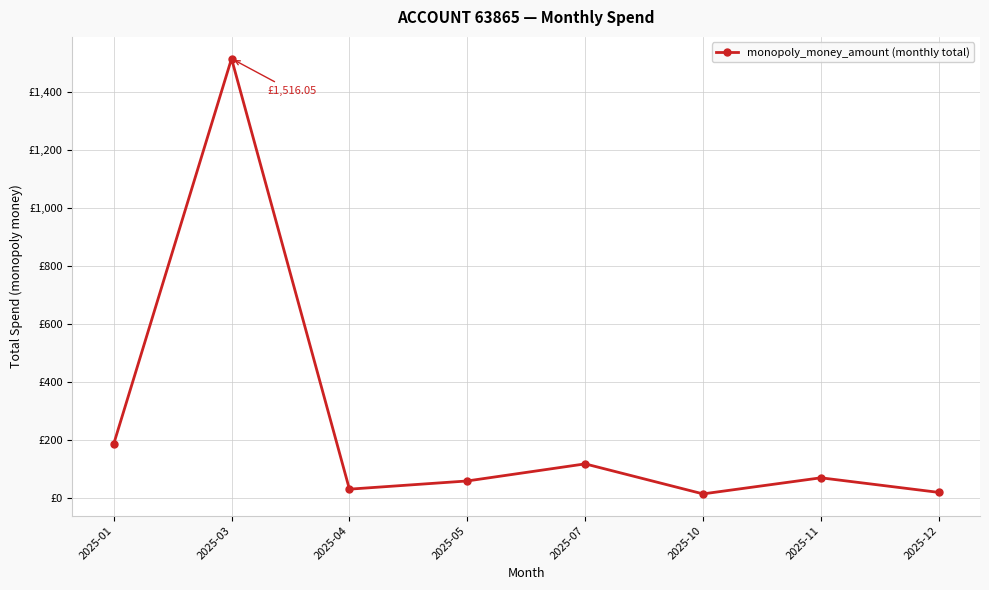

At which category does the chart reach its peak across all series?

2025-03